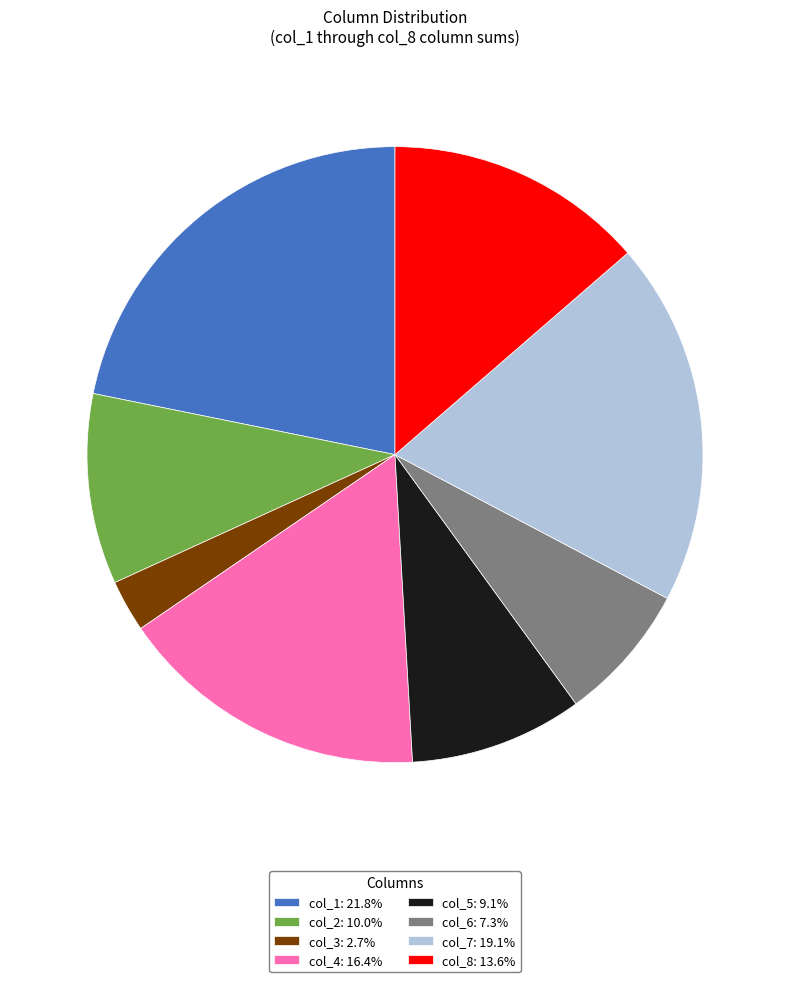

Combined, do col_3: 2.7% and col_7: 19.1% account for over 50%?

No